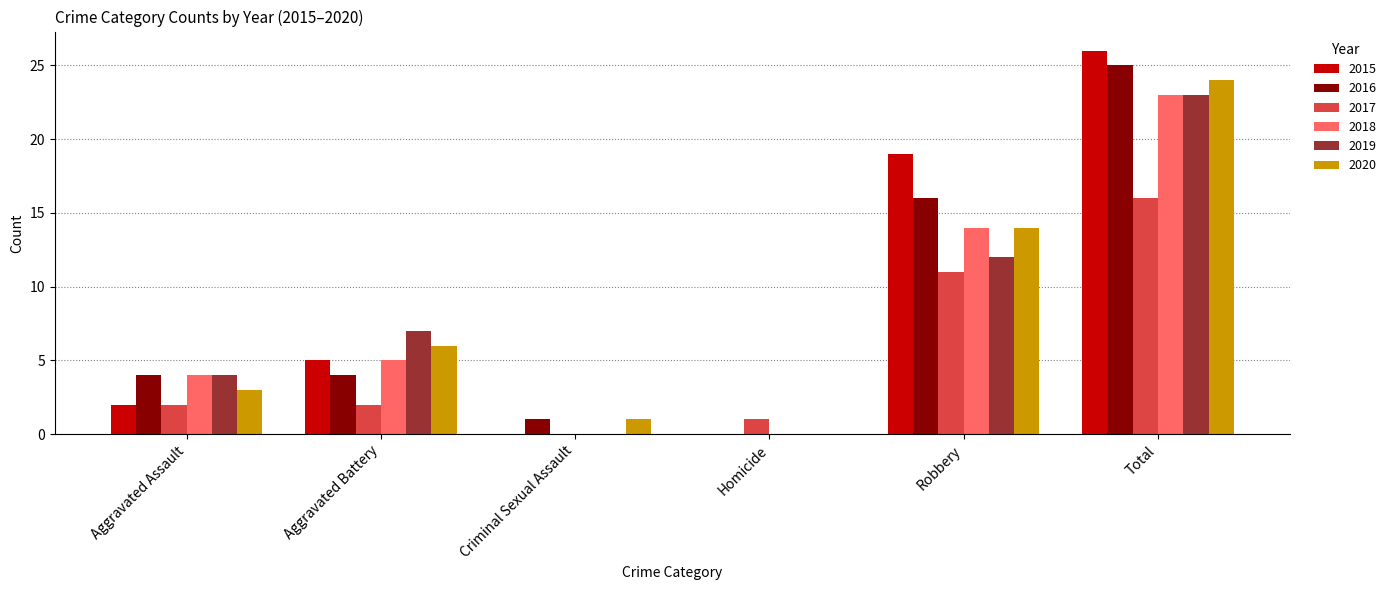

Reading left to right, extract all data points from this chart.

2015: 2	5	0	0	19	26
2016: 4	4	1	0	16	25
2017: 2	2	0	1	11	16
2018: 4	5	0	0	14	23
2019: 4	7	0	0	12	23
2020: 3	6	1	0	14	24